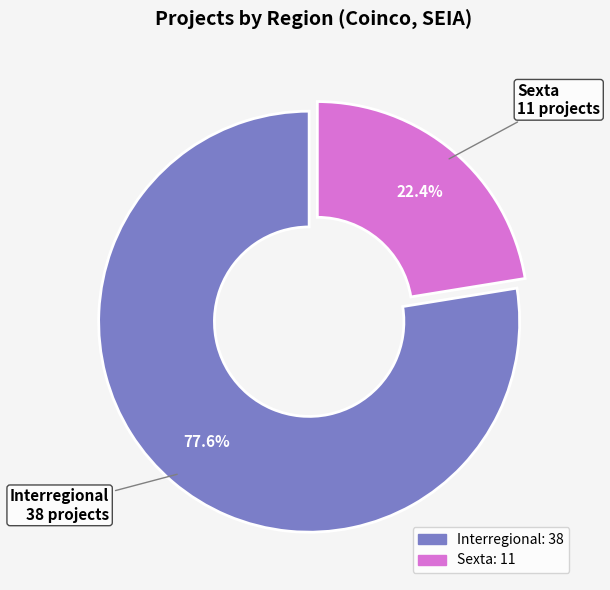

To the nearest percent, what portion does Sexta represent?

22%